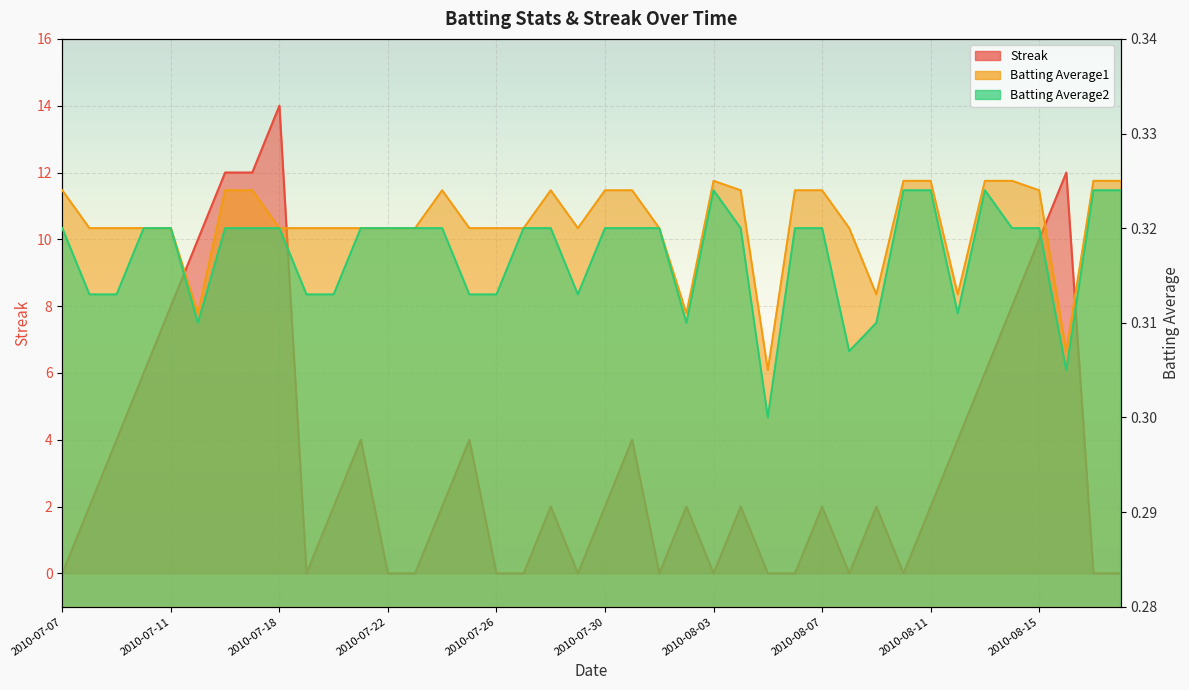

True or false: Batting Average1 and Streak intersect in this chart.

True